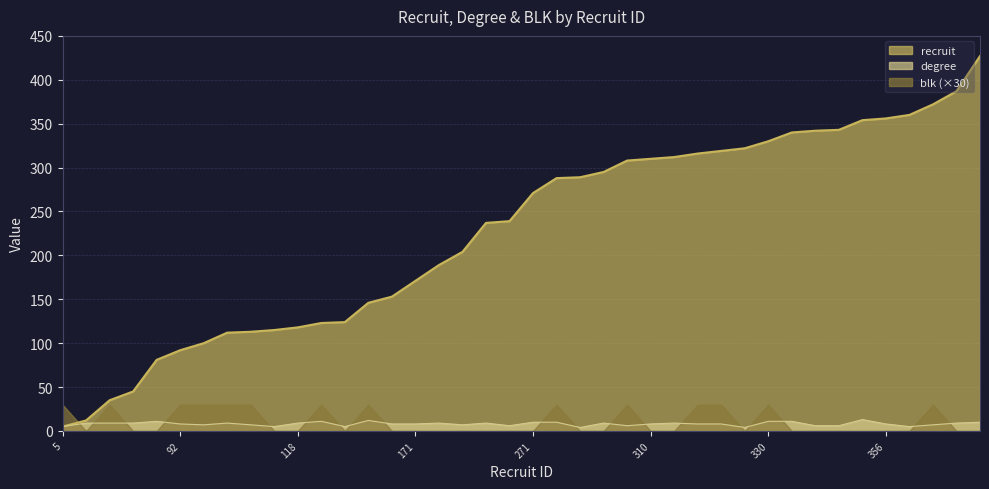

How many values in the degree series exceed 8?

19